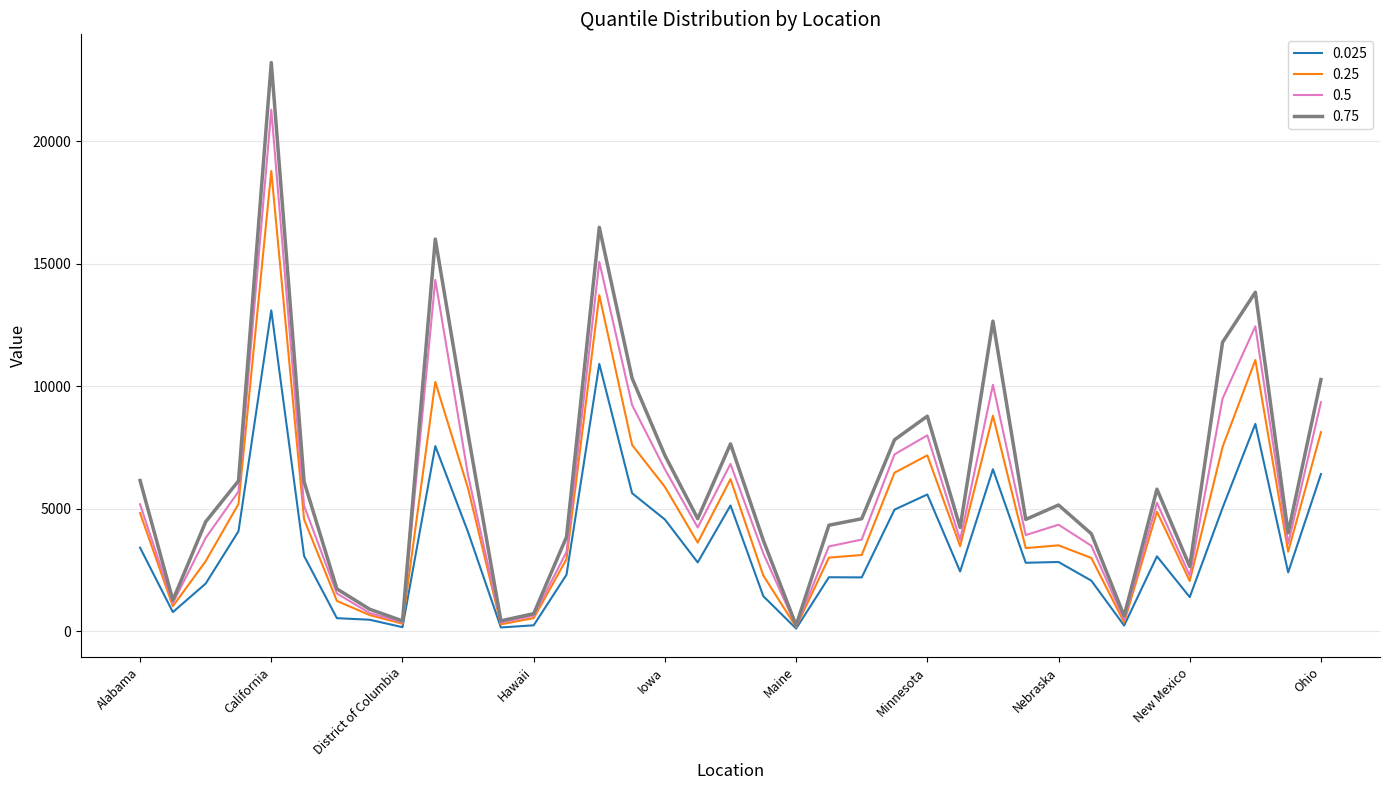

What is the maximum value shown in the chart?

23199